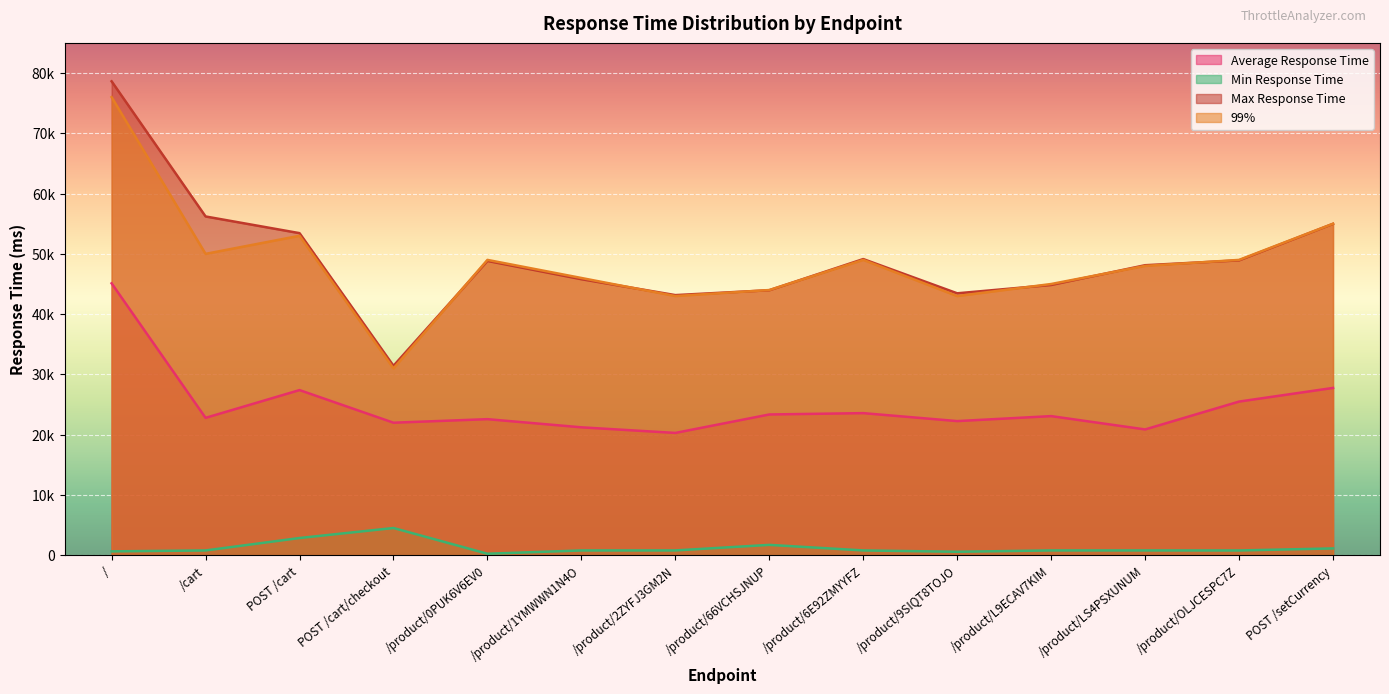

Is the value of 99% at /product/0PUK6V6EV0 greater than the value of Max Response Time at /product/9SIQT8TOJO?

Yes